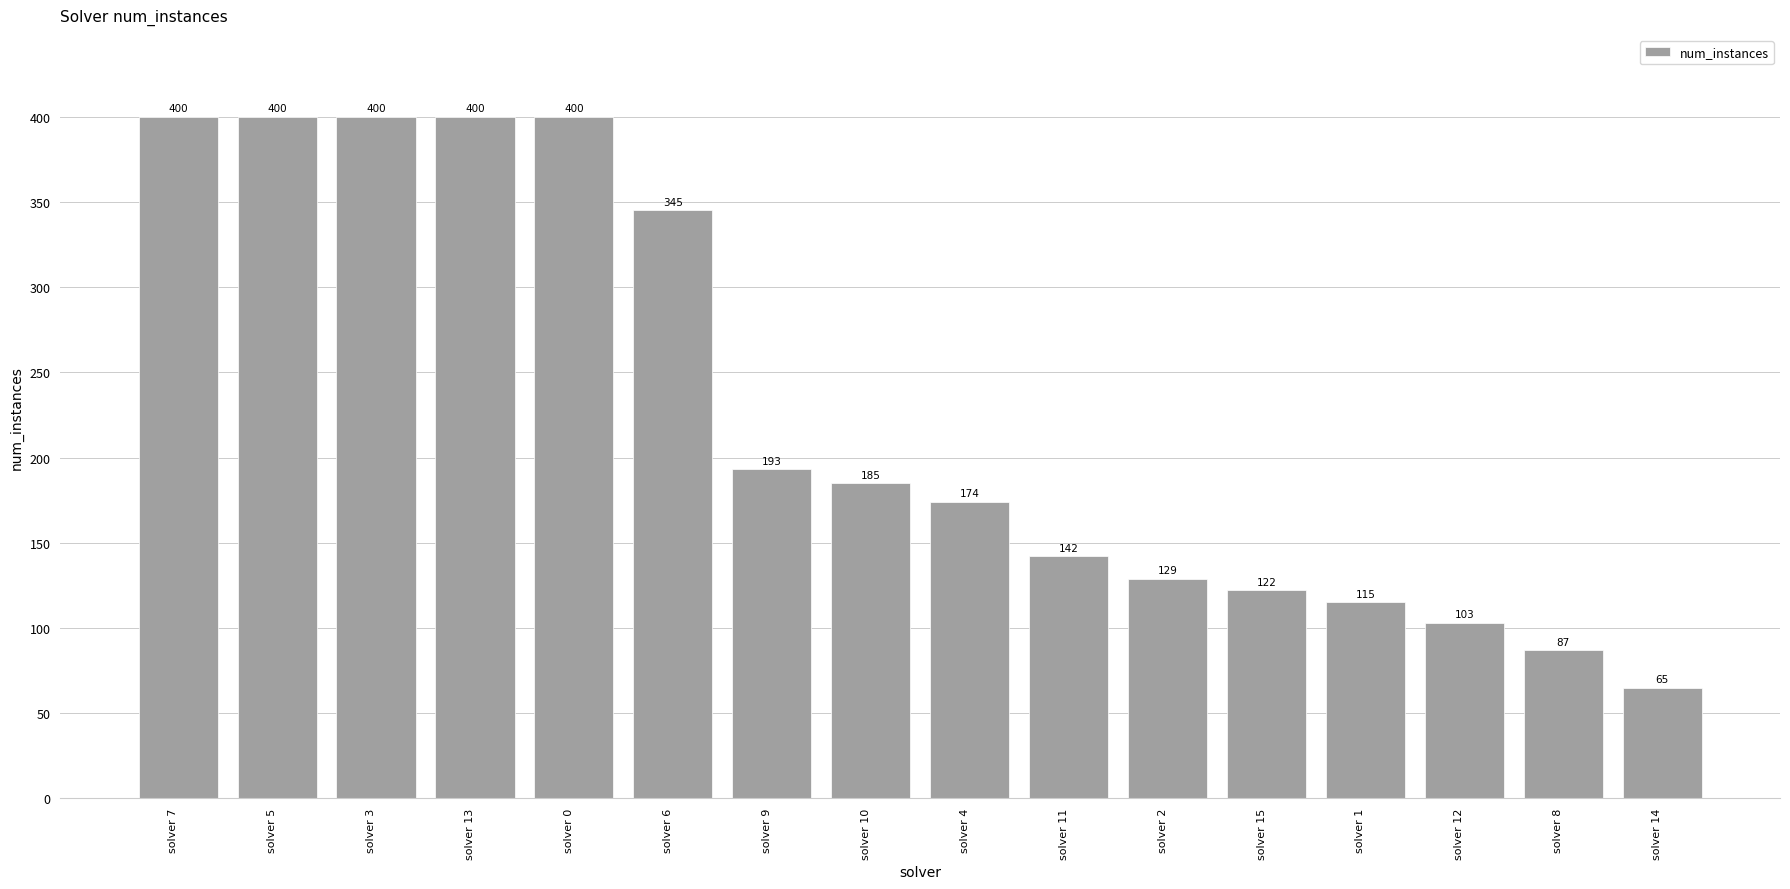

What is the label of the 8th bar from the left?

solver 10